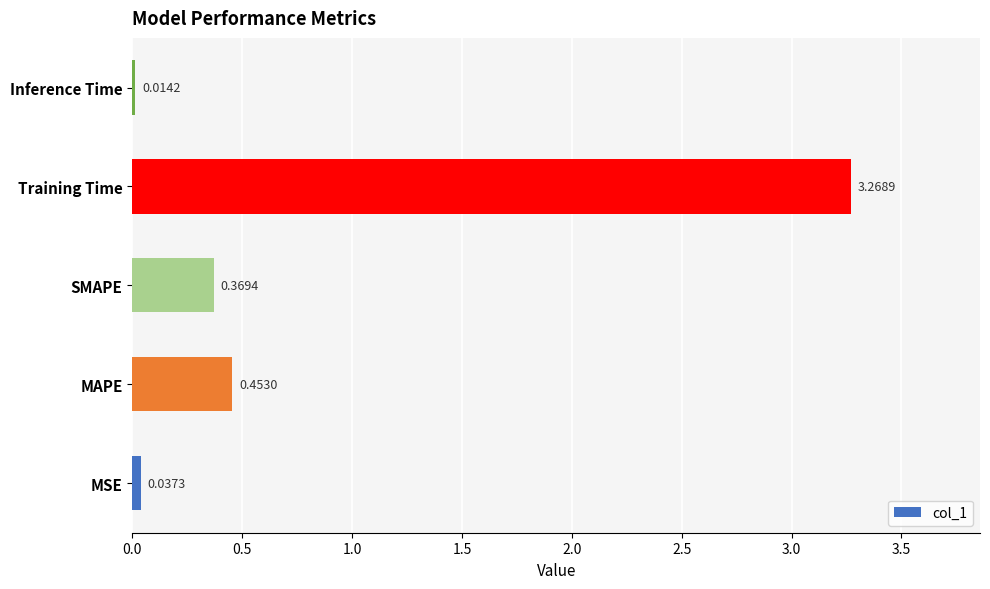

What is the sum of all values?

4.1